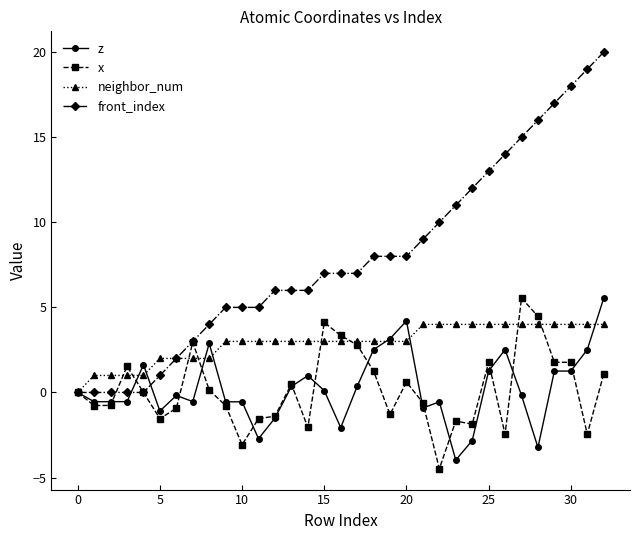

Which series has the widest spread of values?

front_index